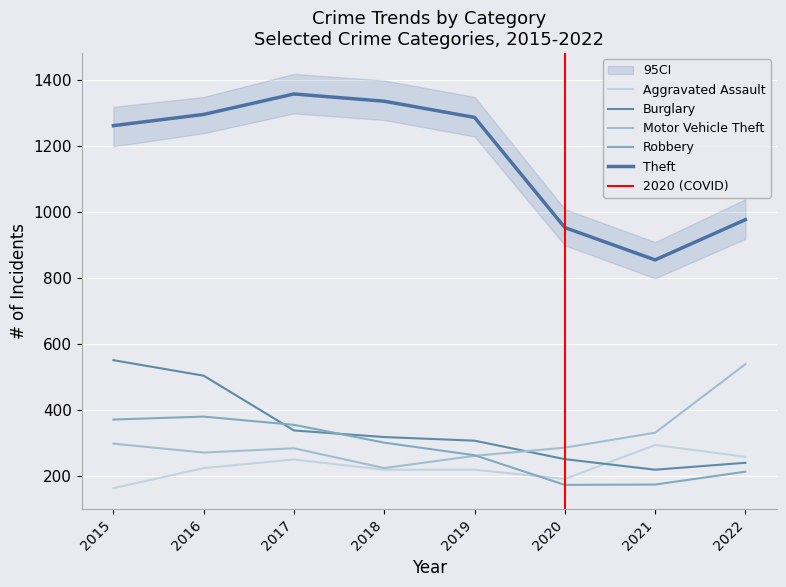

True or false: Motor Vehicle Theft has more than 1 points higher than both neighbors.

False